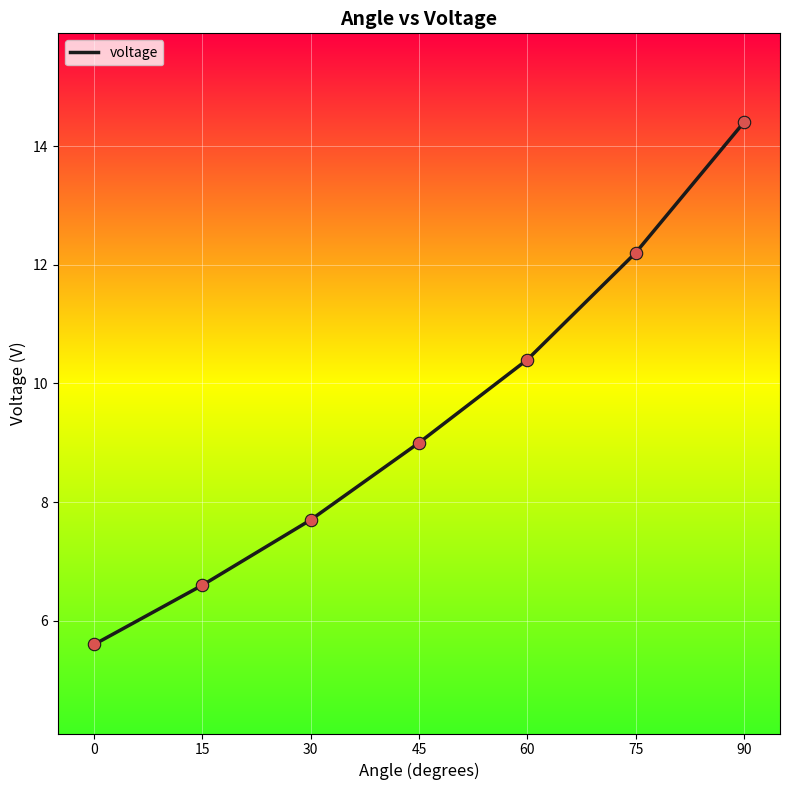

What is the change in value from 60 to 30?

-2.7